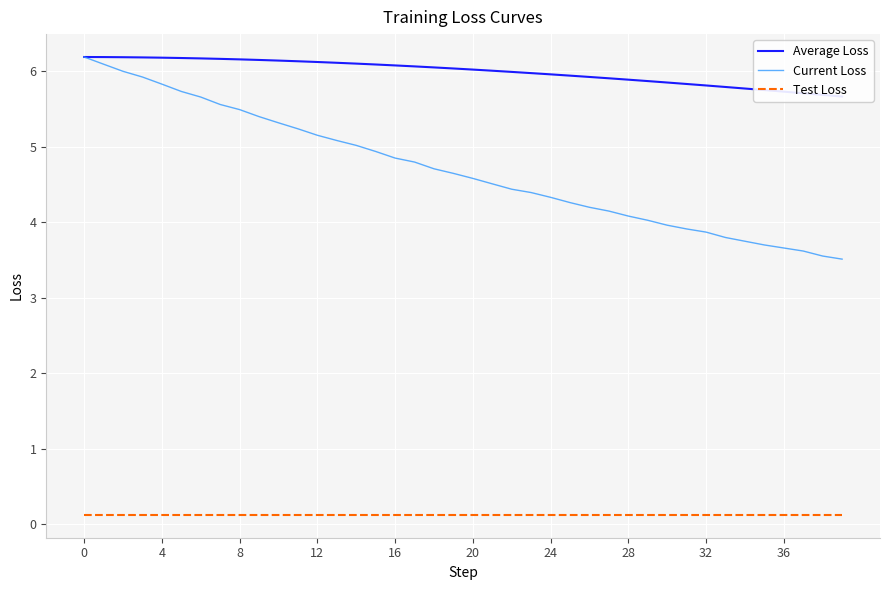

What is the smallest value displayed?

0.1